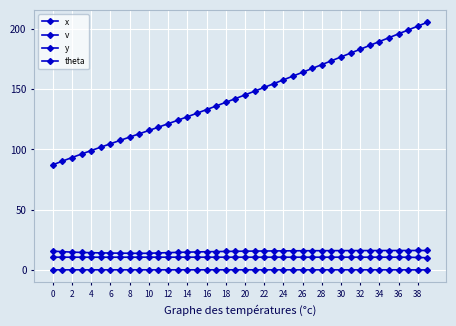

What is the sum of all theta values?

-0.1